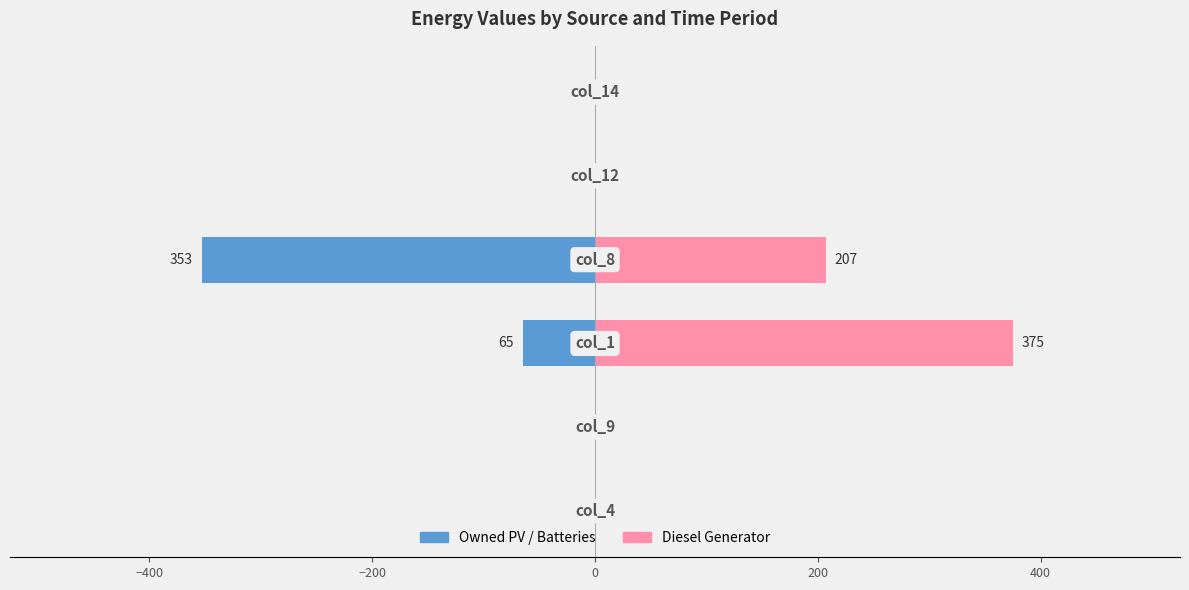

What position from the right is 0?

3